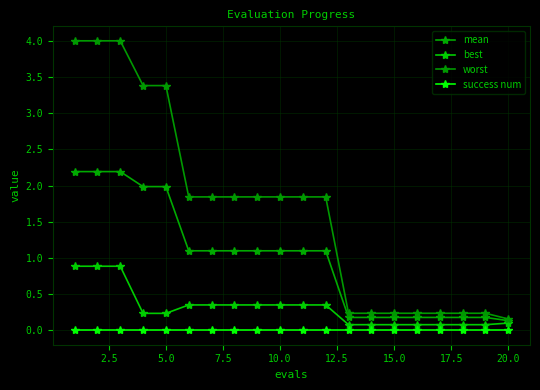

True or false: worst and success num cross at least once.

False